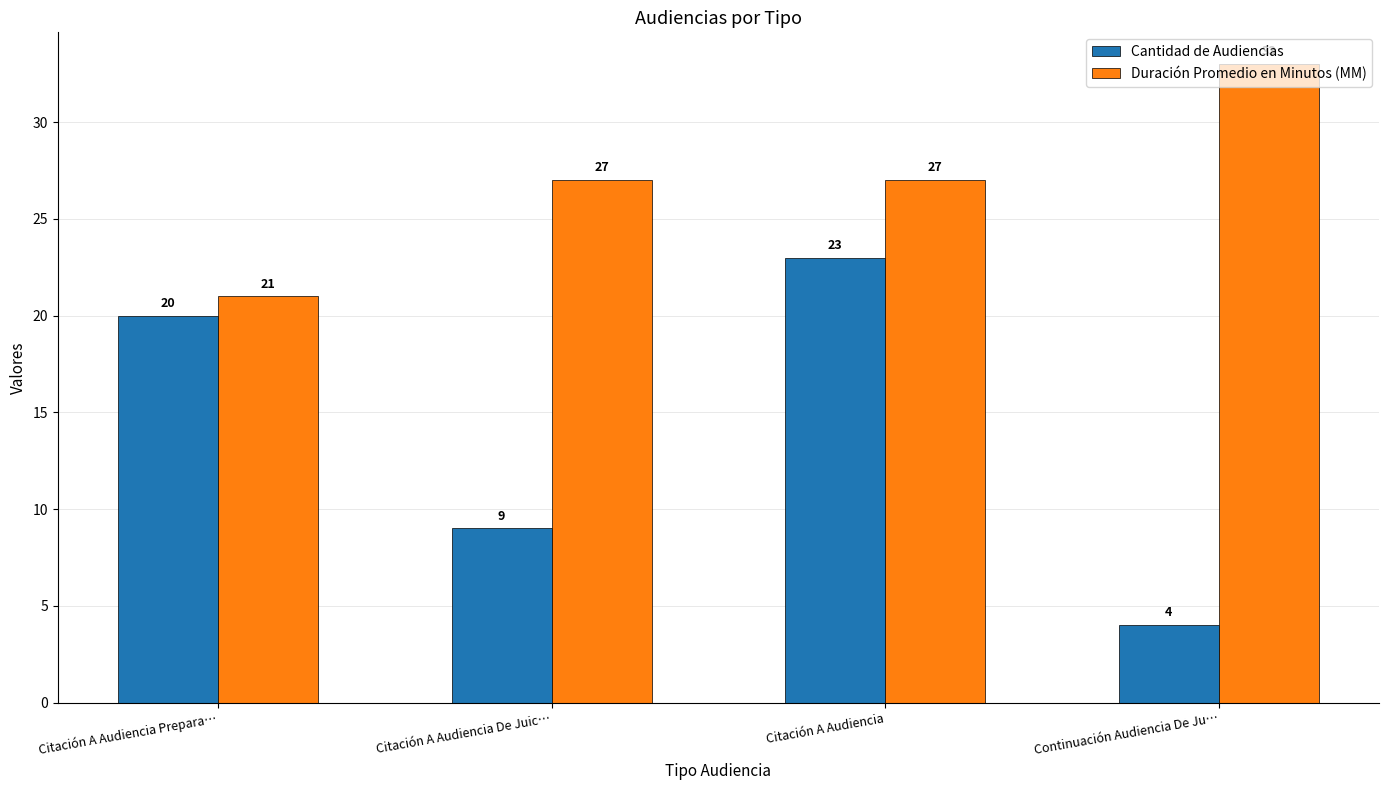

How many bars are there in total?

8